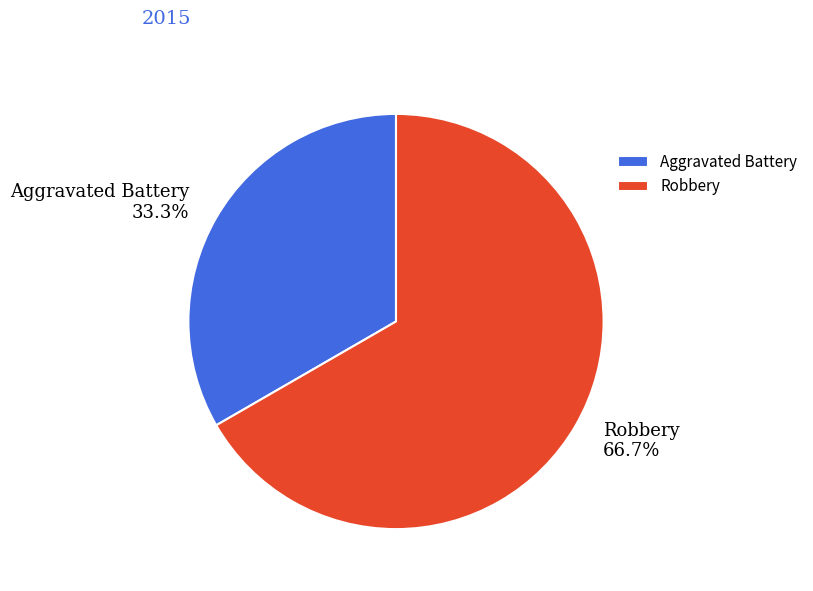

What is the largest slice in the pie chart?

Robbery